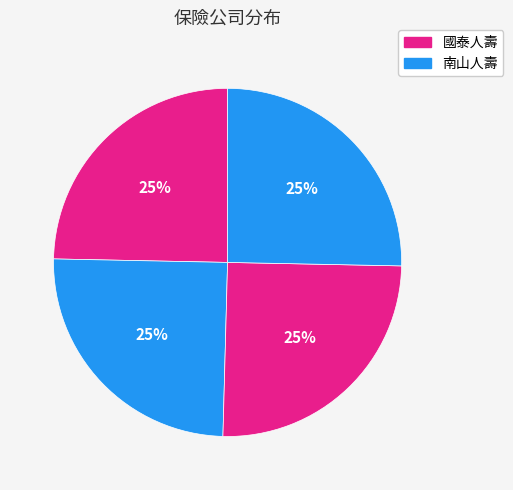

Count the number of slices in the pie.

4